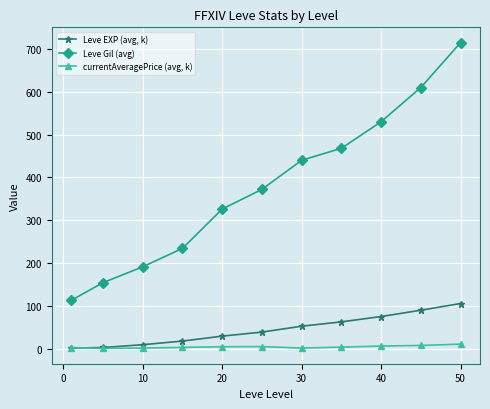

What is the greatest value displayed?

715.0